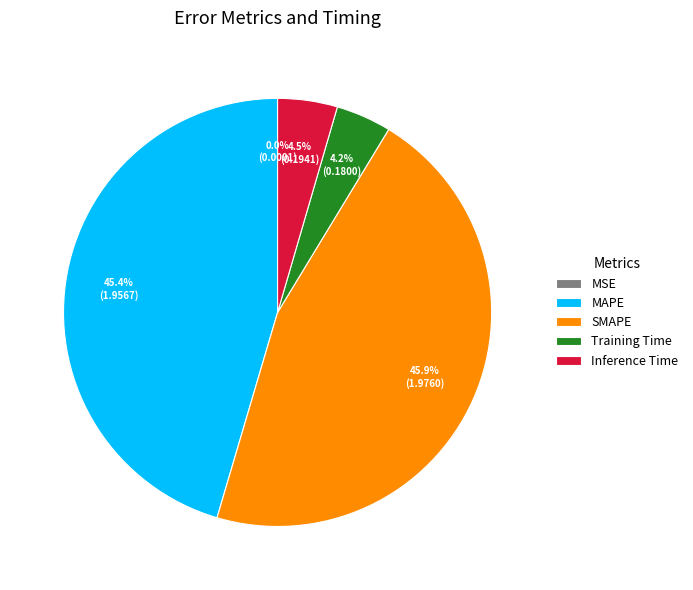

Does Inference Time account for over 50% of the chart?

No